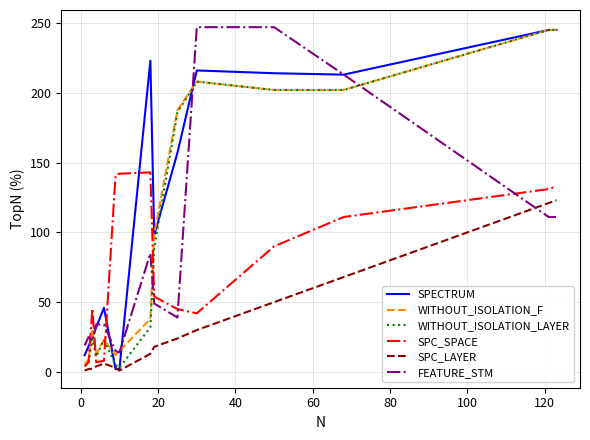

What is the sum of all SPC_SPACE values?

1103.1